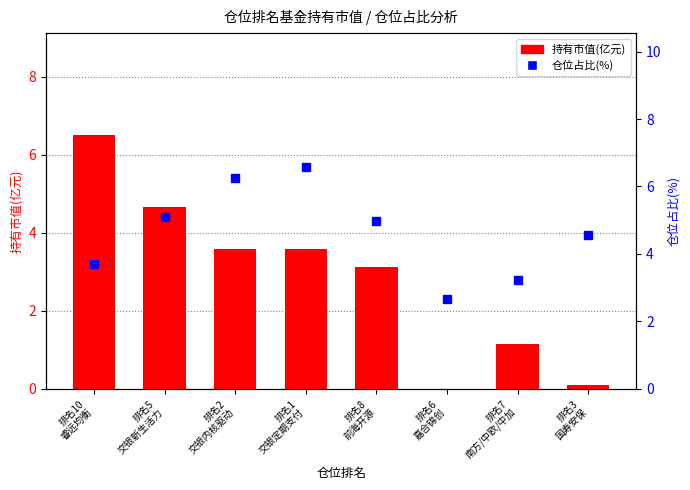

What is the difference between the 持有市值(亿元) values at 排名8
前海开源 and 排名10
睿远均衡?

3.4